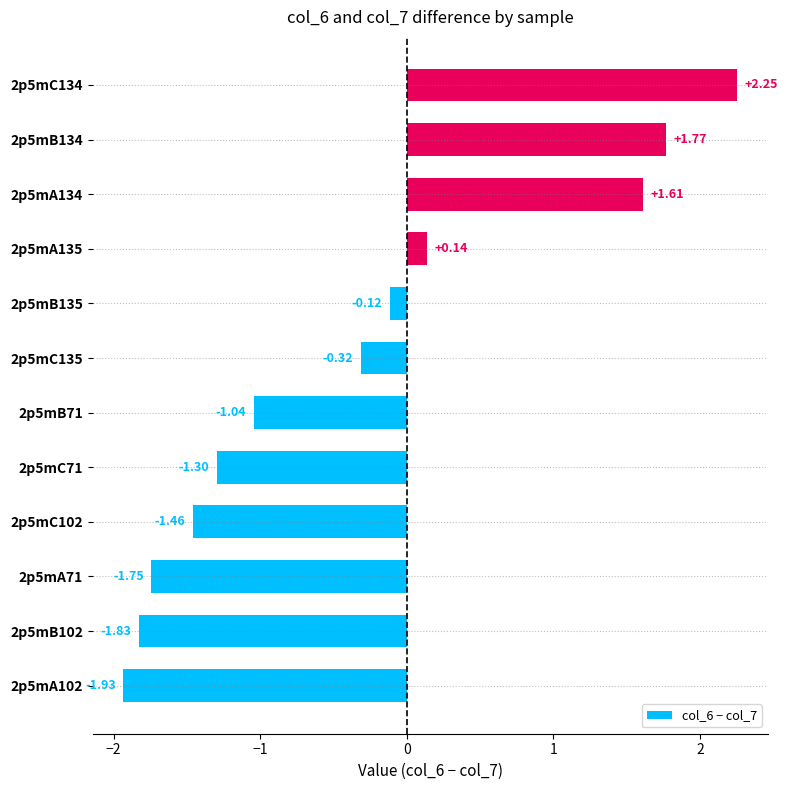

List the labels in order of value, smallest first.

2p5mA102, 2p5mB102, 2p5mA71, 2p5mC102, 2p5mC71, 2p5mB71, 2p5mC135, 2p5mB135, 2p5mA135, 2p5mA134, 2p5mB134, 2p5mC134